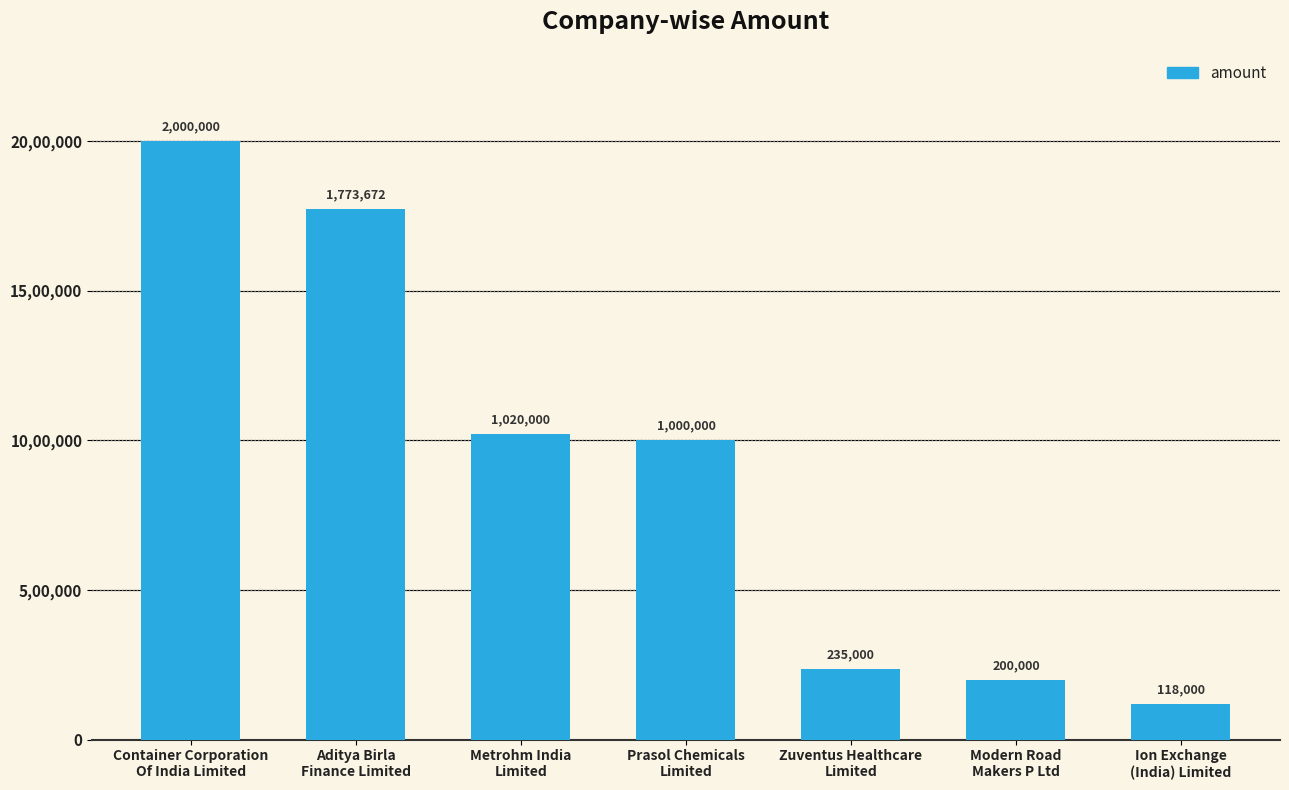

Which category has the highest value across all series?

Container Corporation
Of India Limited